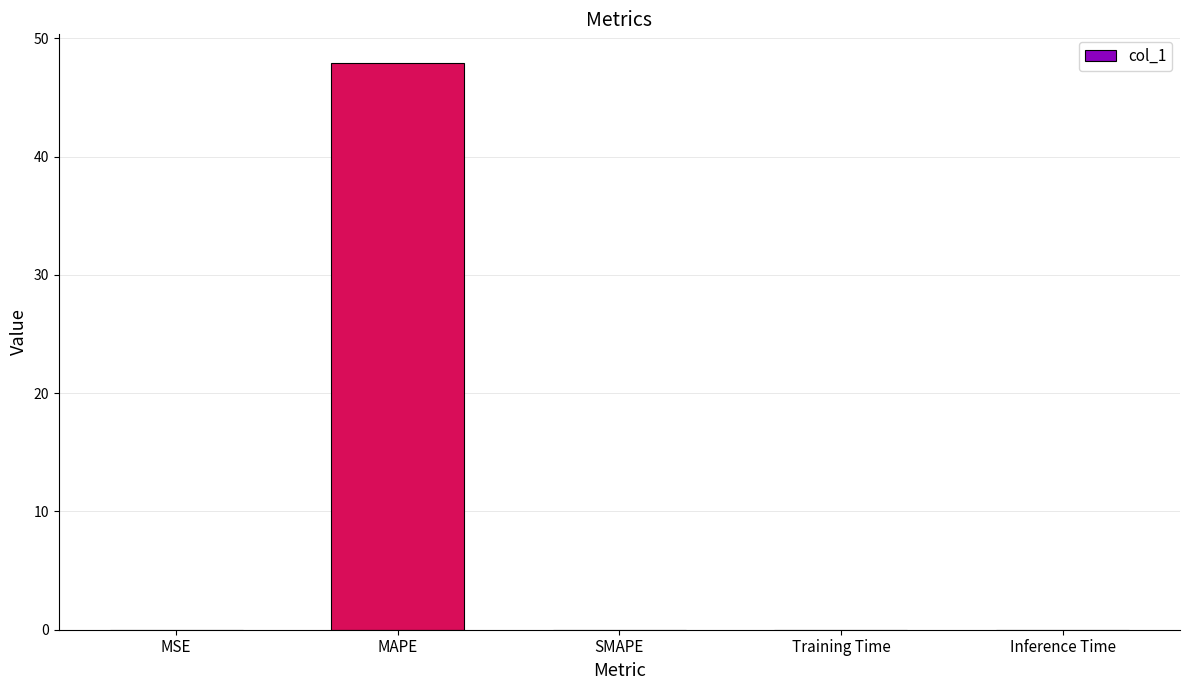

True or false: the data shows 85.4 at MAPE.

False